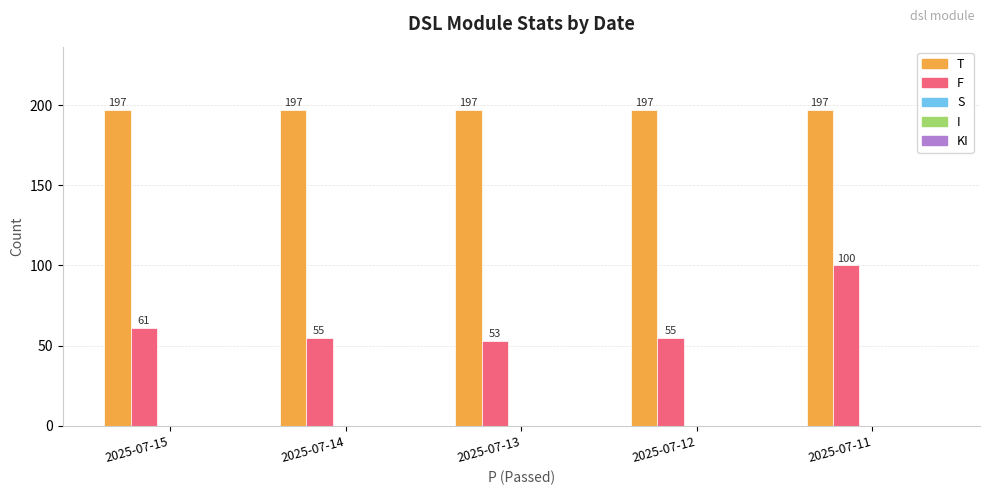

At 2025-07-11, list the series in order from largest to smallest.

T, F